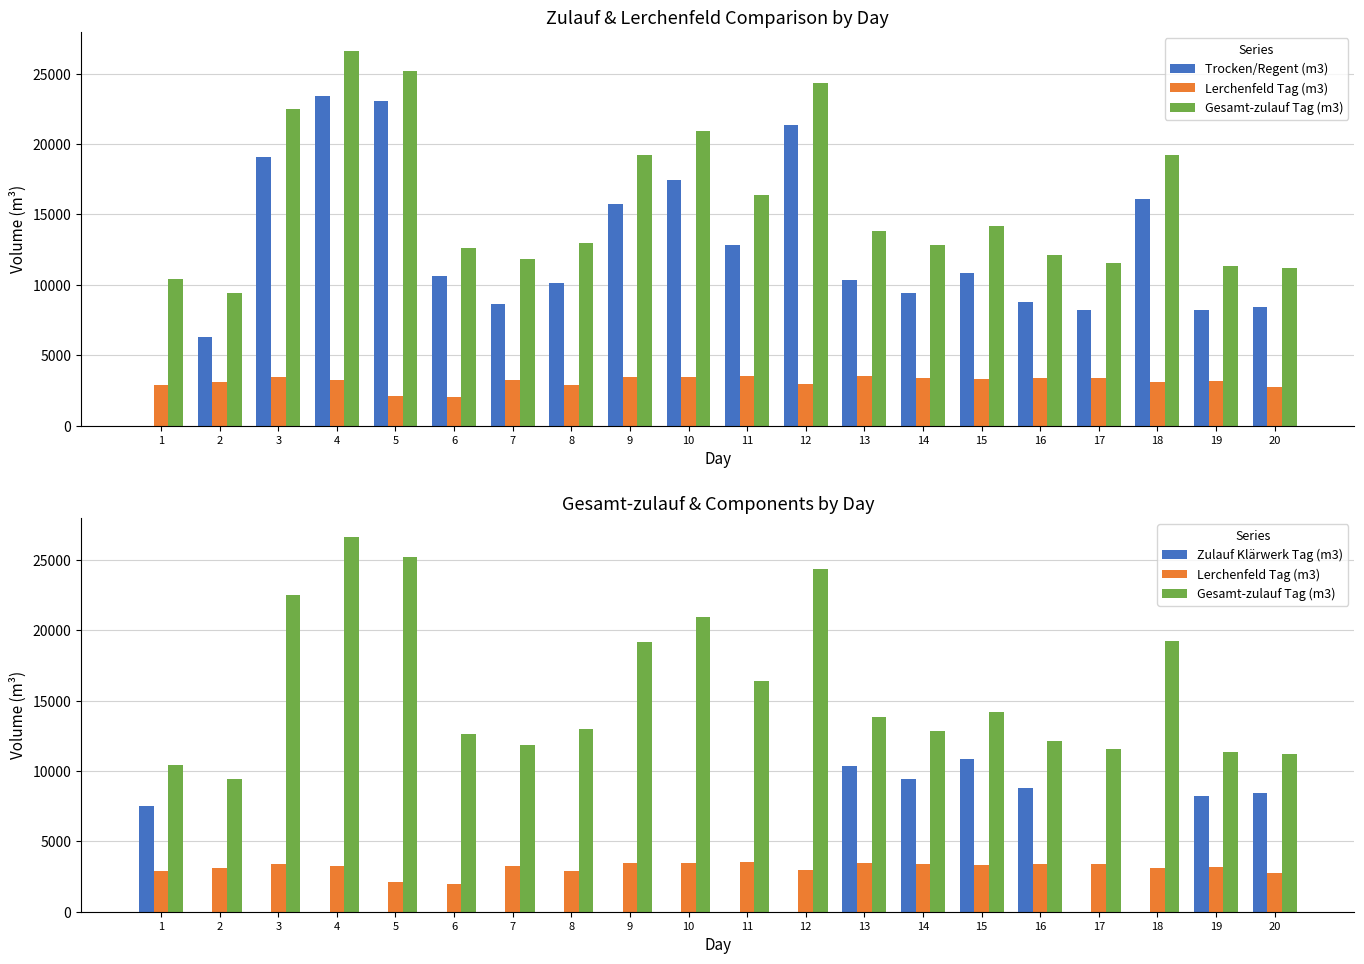

How many groups of bars are there?

20